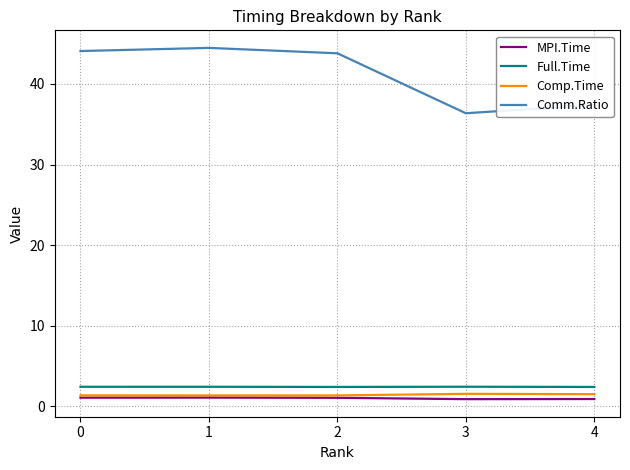

True or false: Comm.Ratio and Comp.Time cross at least once.

False